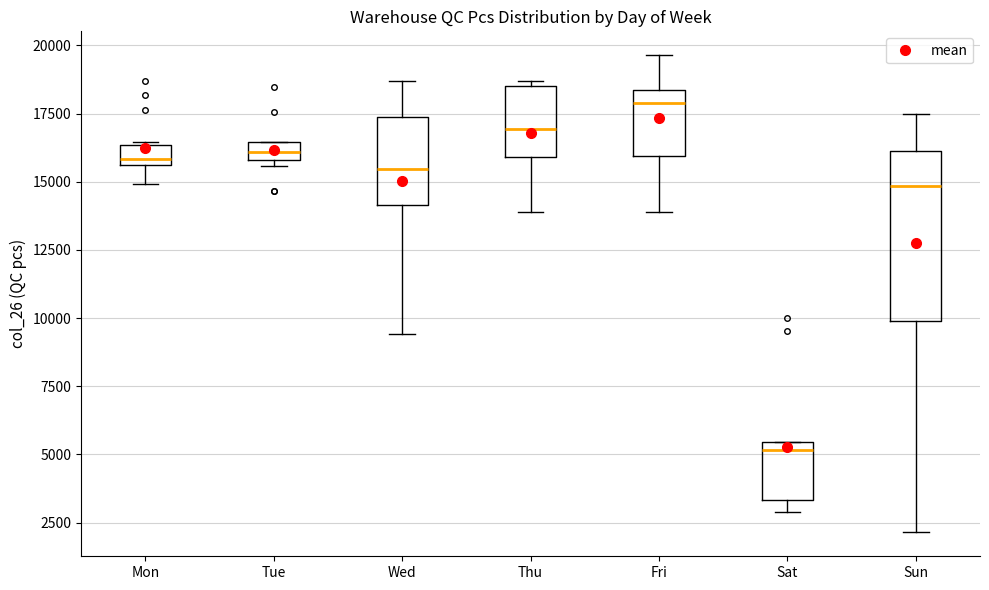

Where is the lower edge of the box for Tue on the y-axis? The values are not printed on the chart, so give them approximately, as read against the axis.

16000